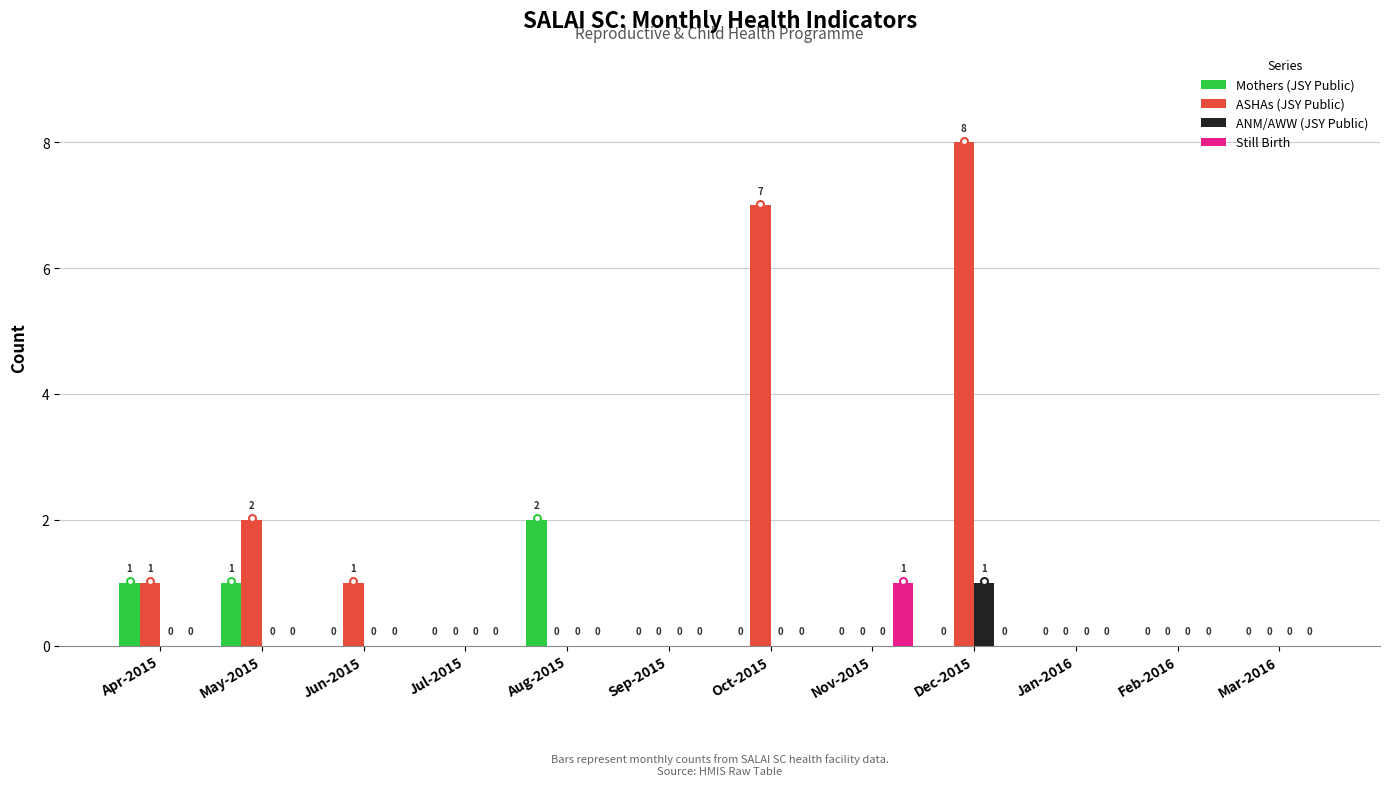

Is it true that Mothers (JSY Public) equals 0 at Jan-2016?

True